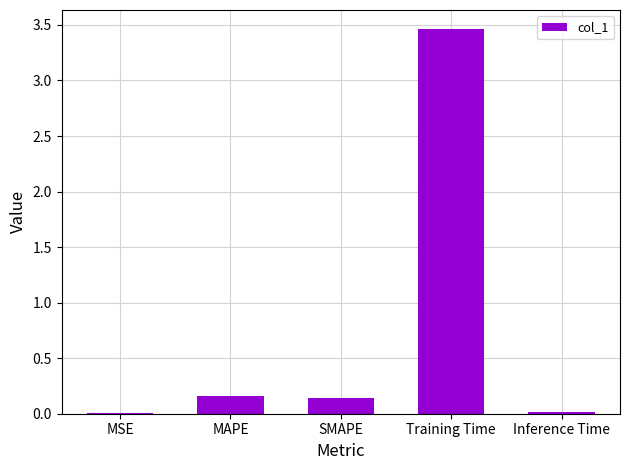

The value at Inference Time is 0.0. True or false?

True